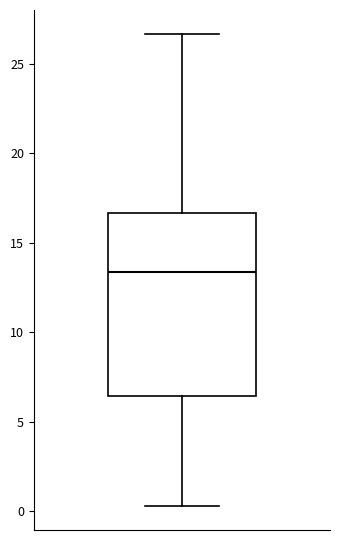

Where is the lower edge of the box on the y-axis? The values are not printed on the chart, so give them approximately, as read against the axis.

6.5